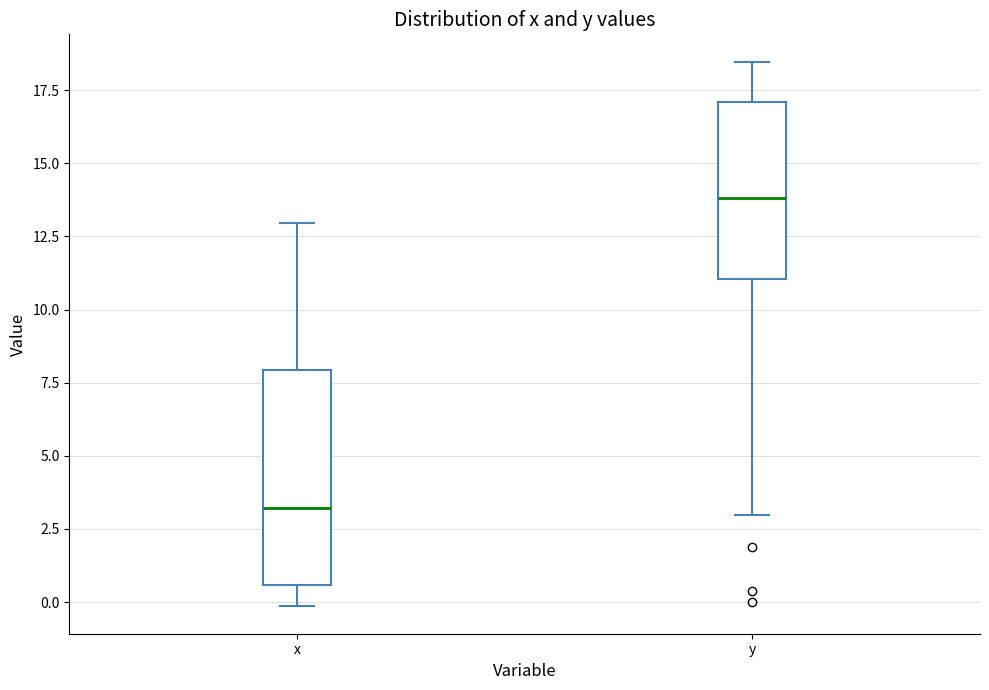

Which box is the tallest, from its lower edge to its upper edge?

x